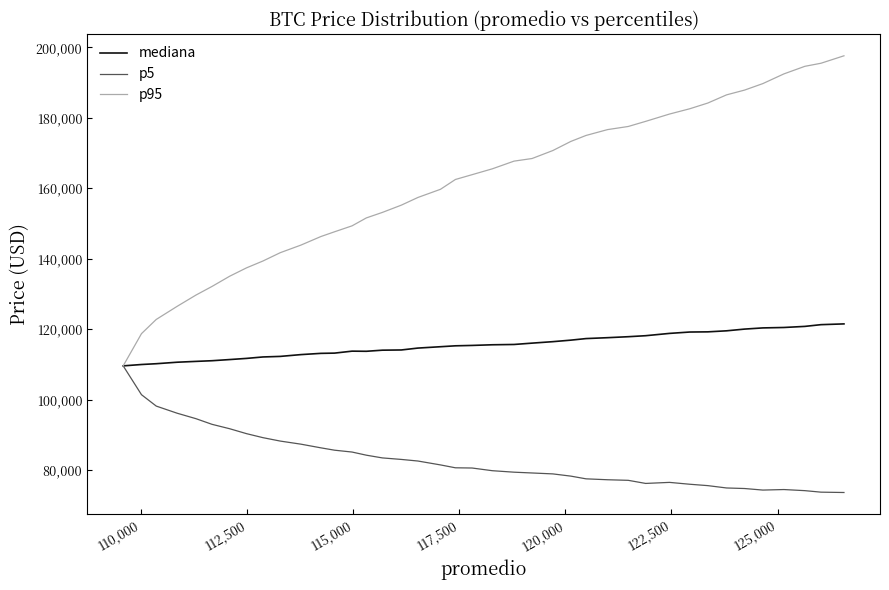

Rank the series by their average value, from lowest to highest.

p5, mediana, p95